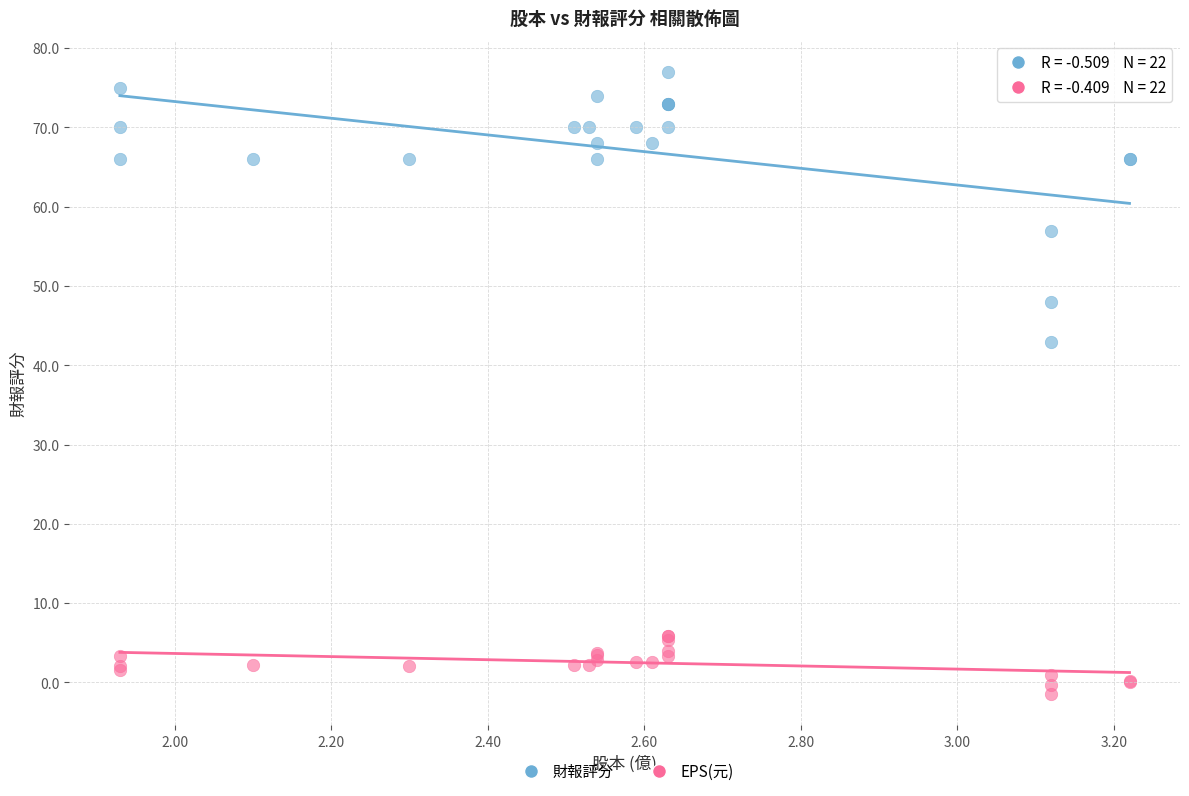

Which series contains the highest Y value?

財報評分